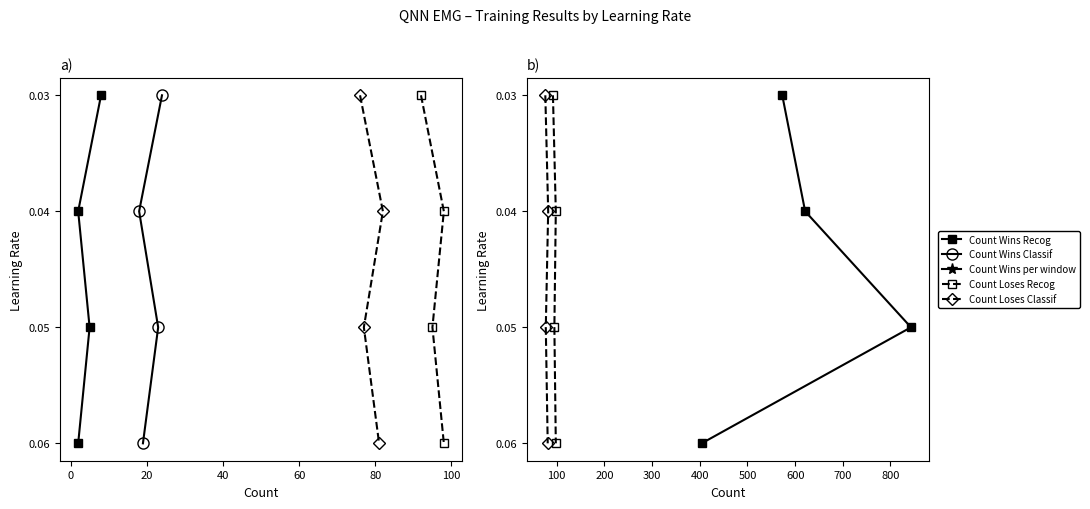

How many data points does each series have?

4